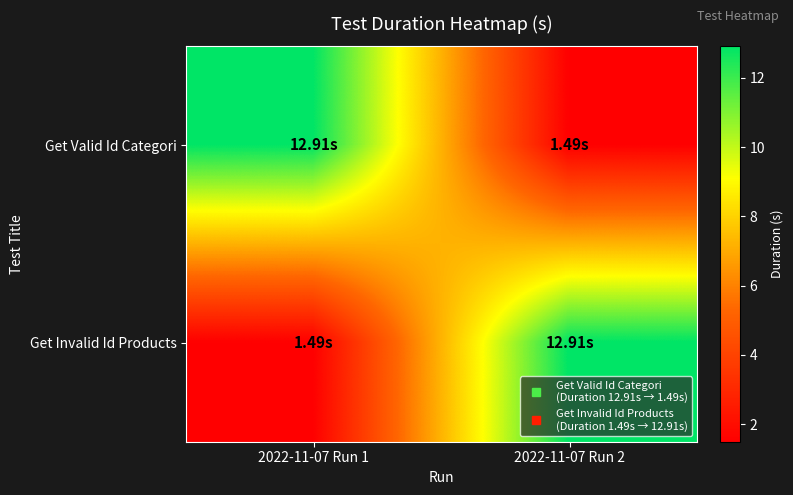

At 2022-11-07 Run 1, list the series in order from largest to smallest.

Get Valid Id Categori, Get Invalid Id Products